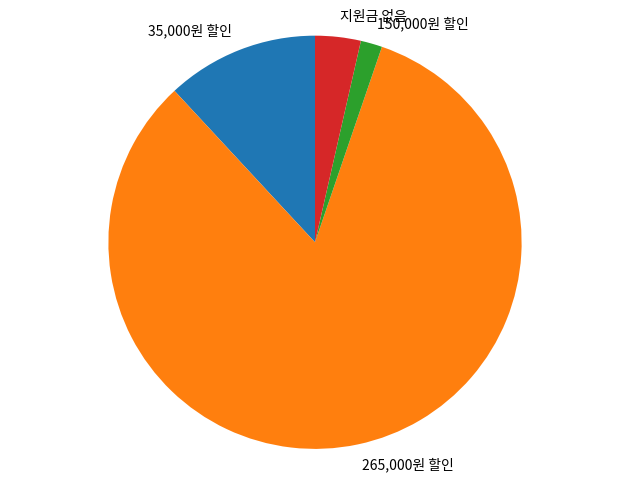

Does any single category account for the majority?

Yes